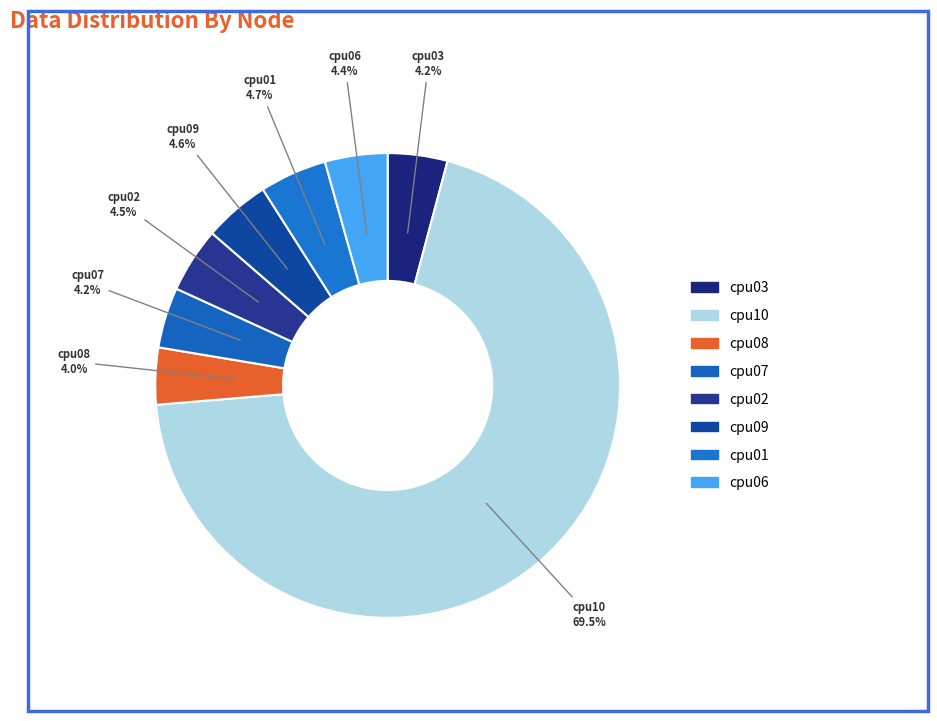

What portion of the pie excludes cpu10?

30.5%